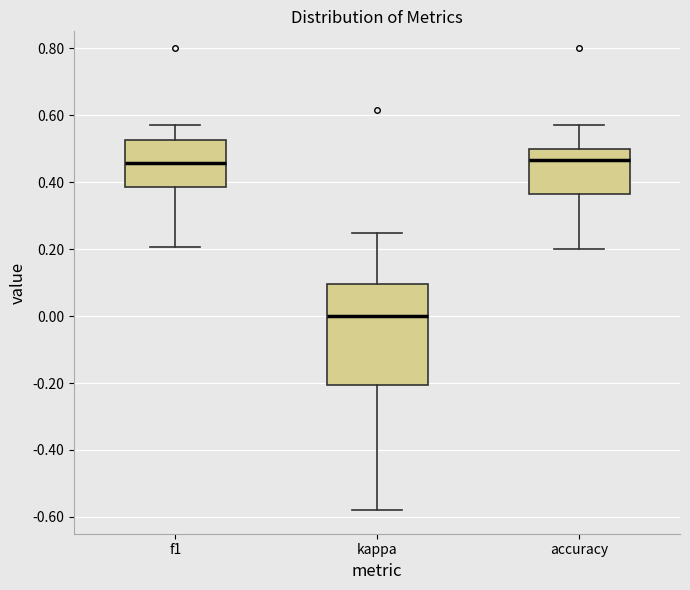

Which box is the tallest, from its lower edge to its upper edge?

kappa